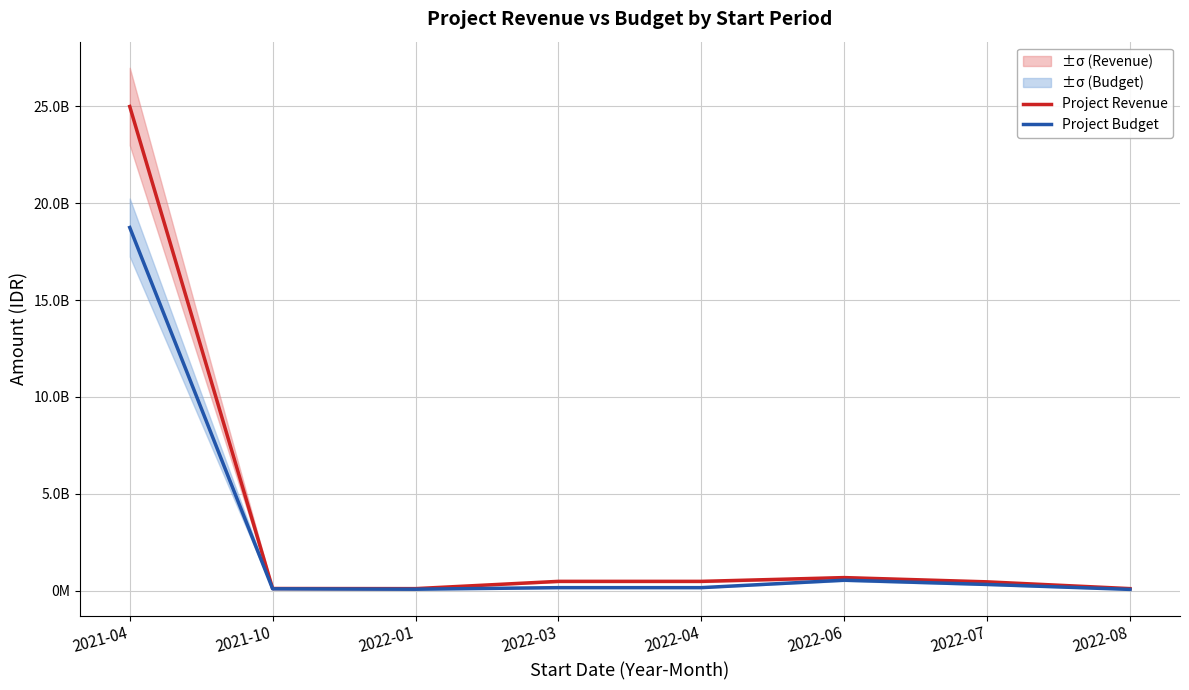

Which has a higher value, 2022-08 or 2022-04?

2022-04